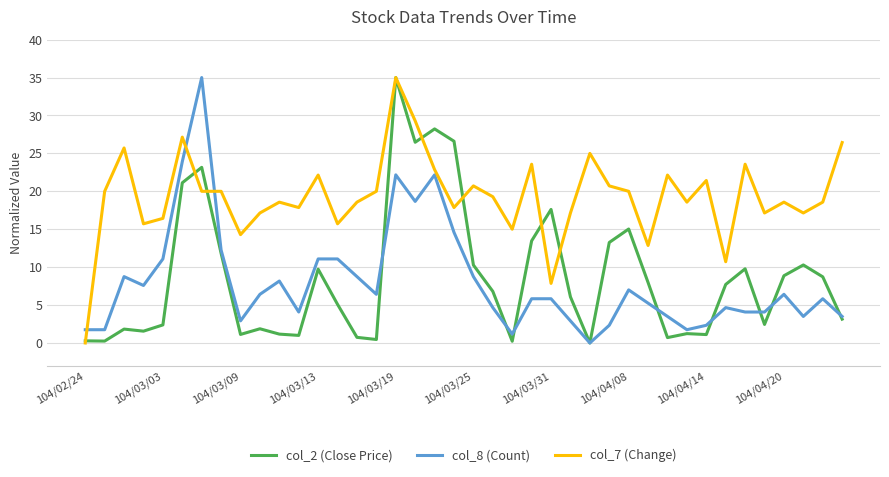

Which series ends up on top after the final intersection of col_7 (Change) and col_8 (Count)?

col_7 (Change)